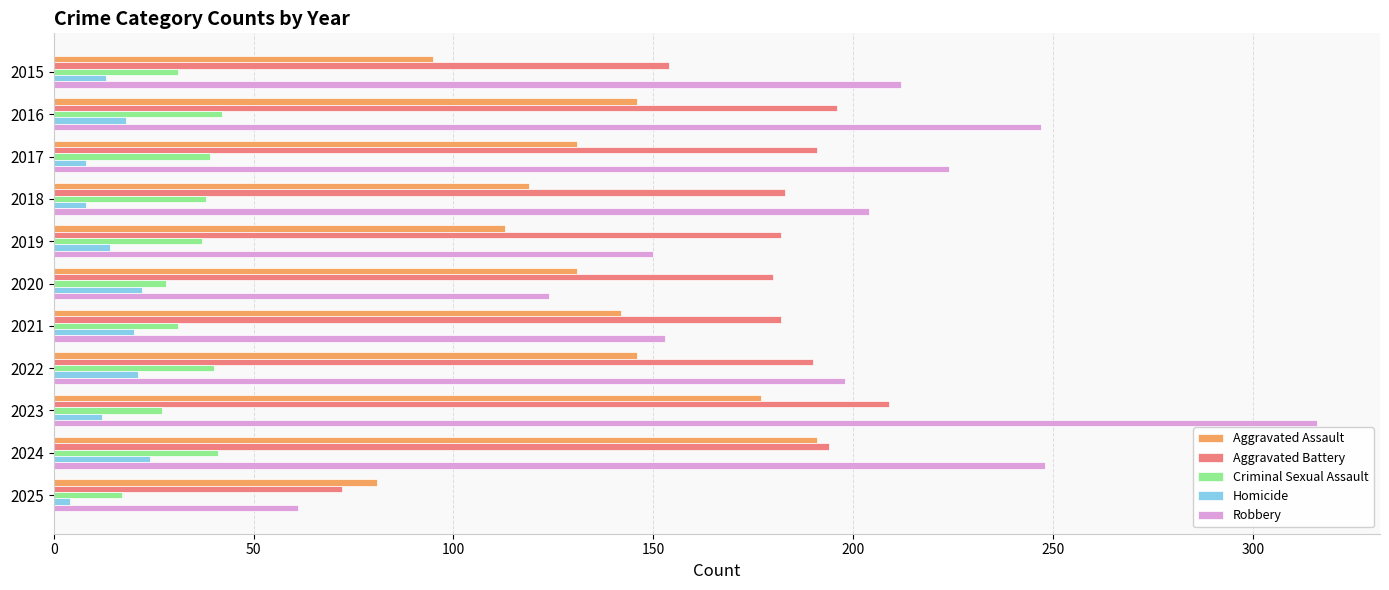

Rank the series by their maximum value, from lowest to highest.

Homicide, Criminal Sexual Assault, Aggravated Assault, Aggravated Battery, Robbery